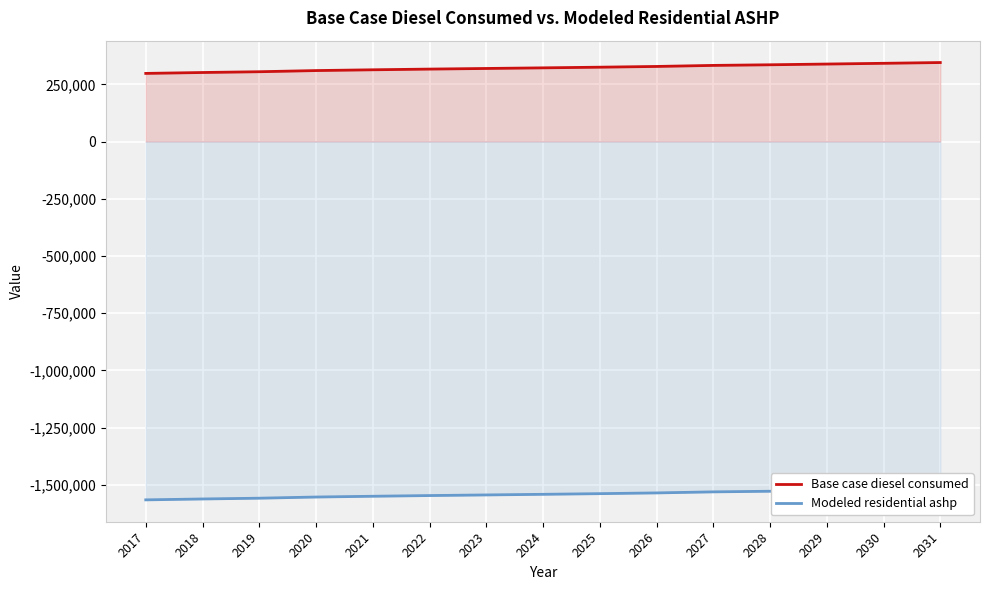

Reading left to right, extract all data points from this chart.

Base case diesel consumed: 2017=297792.4	2018=301692.3	2019=305083.5	2020=310170.3	2021=313561.5	2022=316613.6	2023=319326.6	2024=322039.6	2025=324922.1	2026=328143.8	2027=332721.9	2028=335434.9	2029=338656.5	2030=341878.2	2031=345269.4
Modeled residential ashp: 2017=-1565408.2	2018=-1561508.3	2019=-1558117.1	2020=-1553030.3	2021=-1549639.1	2022=-1546587.0	2023=-1543874.0	2024=-1541161.1	2025=-1538278.5	2026=-1535056.9	2027=-1530478.8	2028=-1527765.8	2029=-1524544.1	2030=-1521322.5	2031=-1517931.3